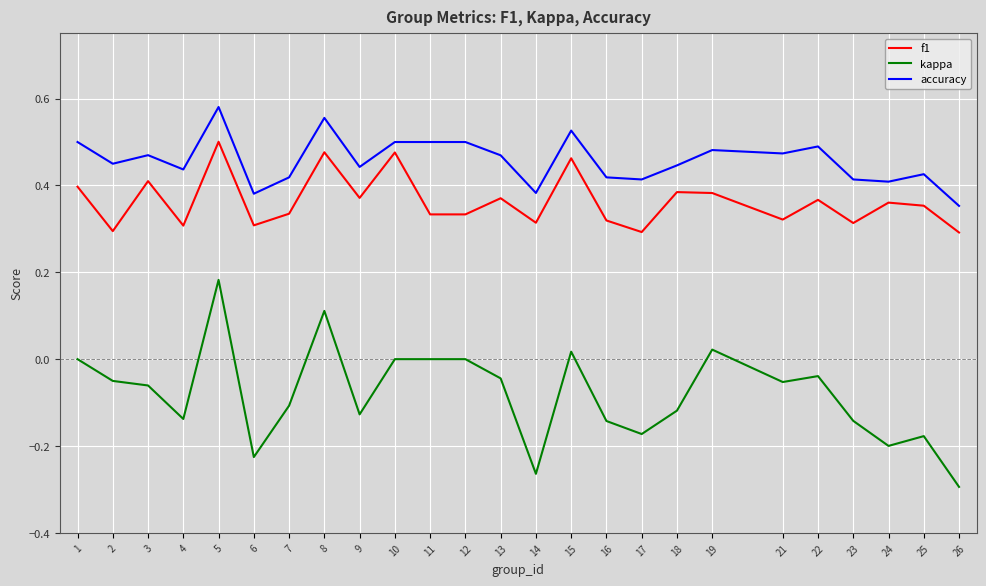

Rank the series at 5 from highest to lowest value.

accuracy, f1, kappa